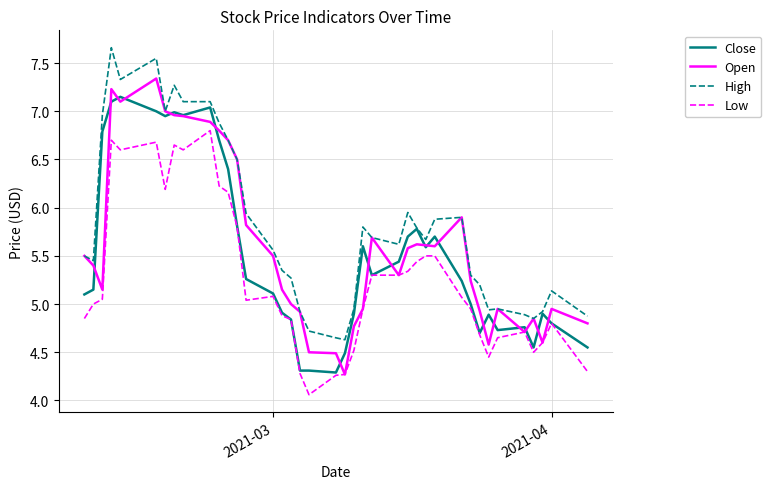

List the series in order of their peak value, lowest first.

Low, Close, Open, High